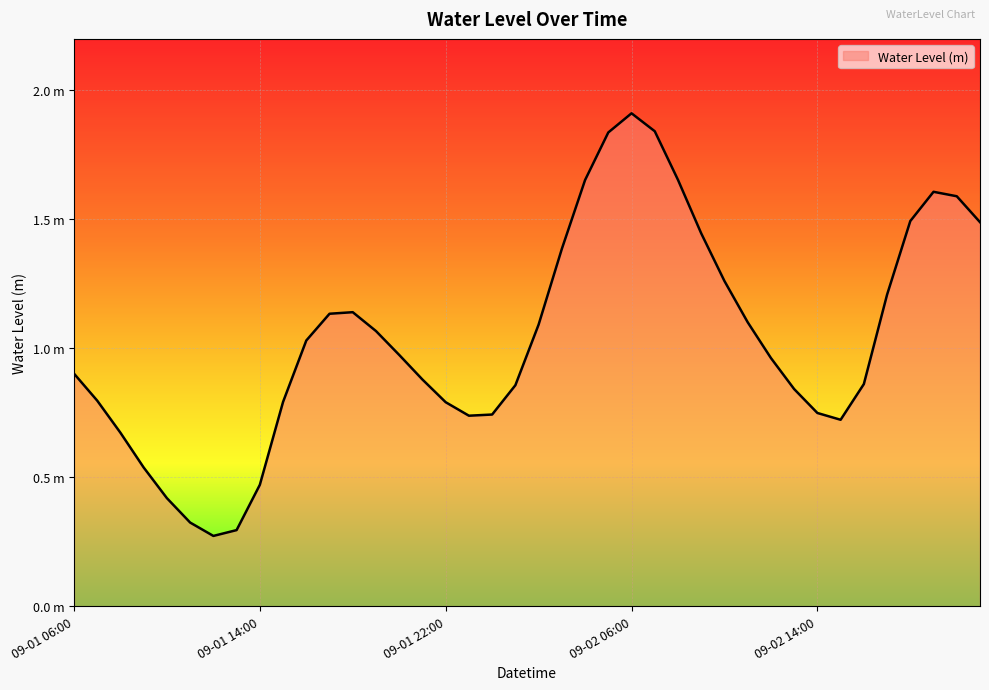

Does the chart have visible grid lines?

Yes